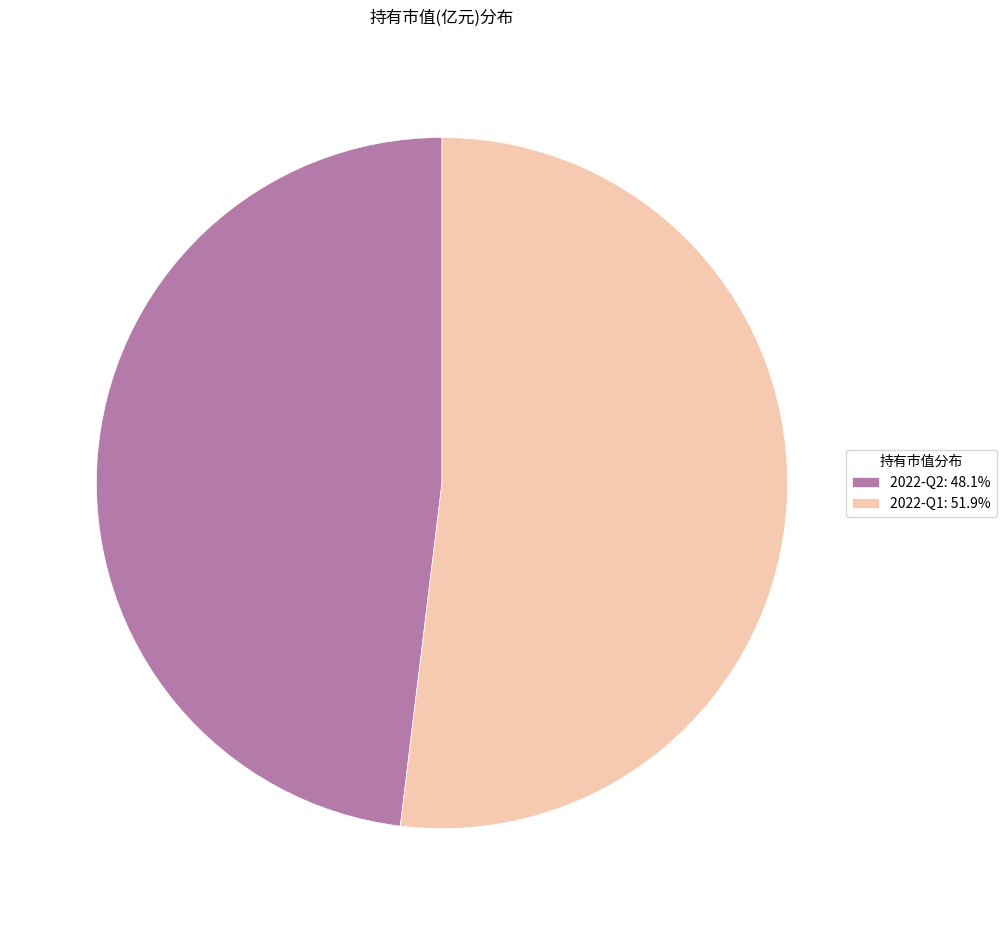

Is the sum of 2022-Q1: 51.9% and 2022-Q2: 48.1% greater than half?

Yes